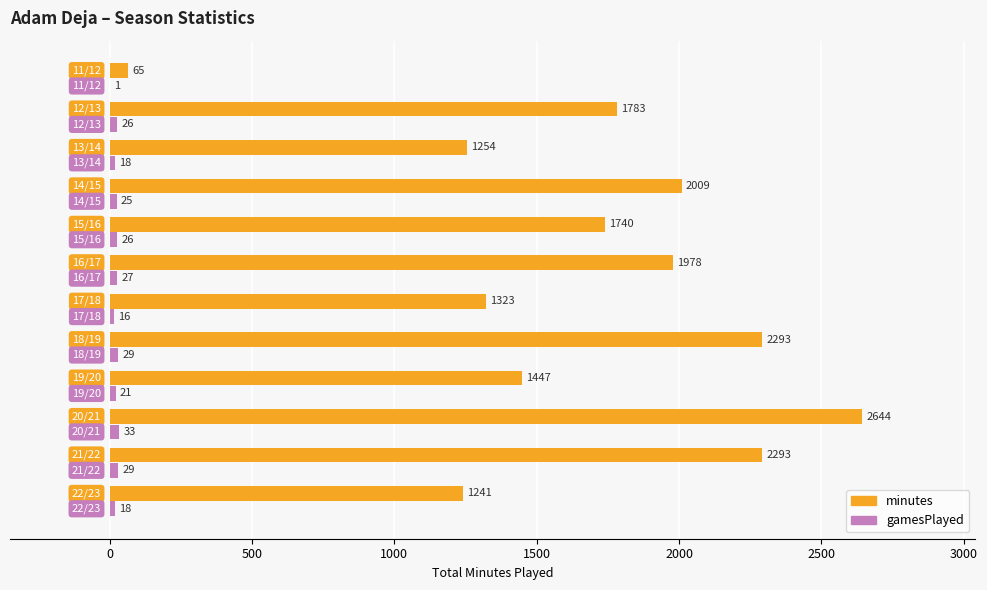

Which series has the largest total across all categories?

minutes